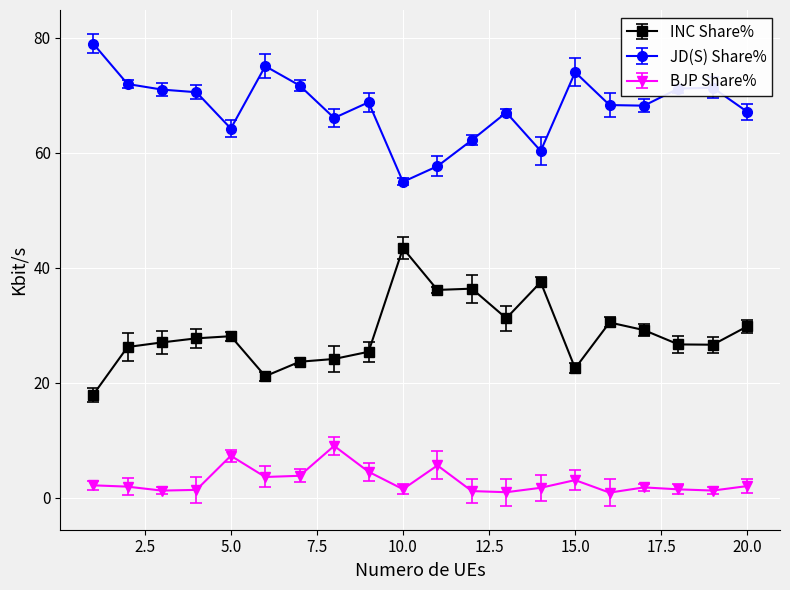

True or false: INC Share% and BJP Share% intersect in this chart.

False